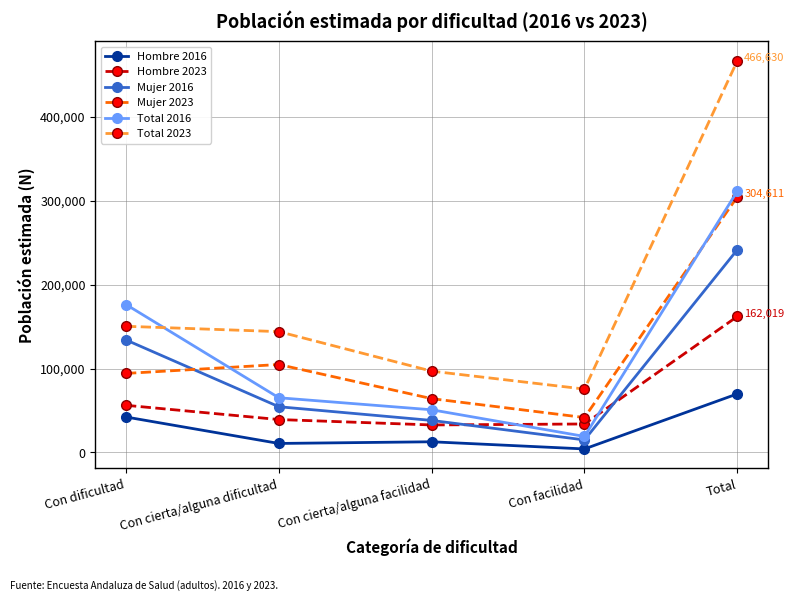

At how many categories does at least one series exceed 209673?

1